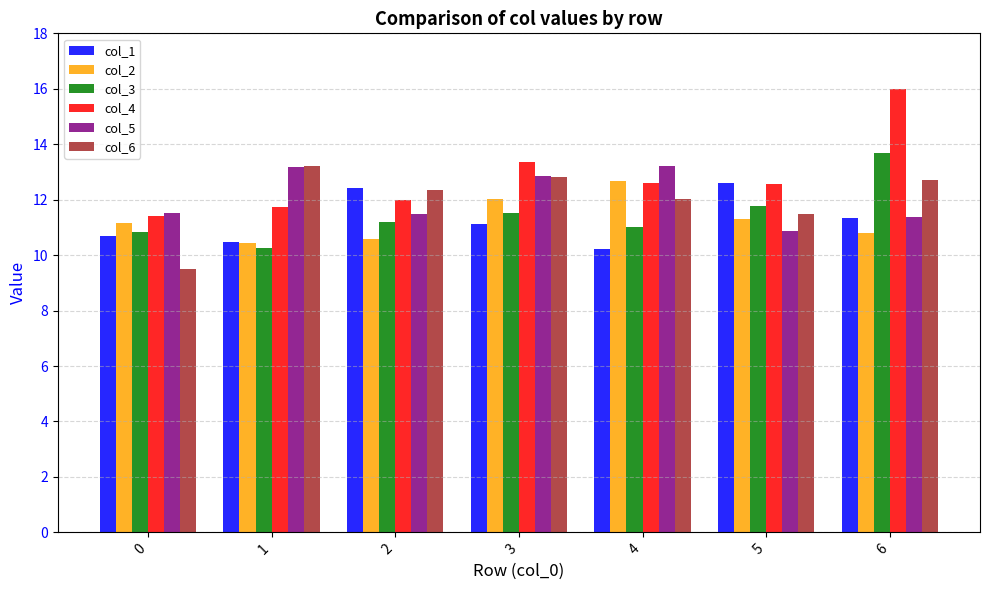

What is the average value of the col_6 series?

12.0